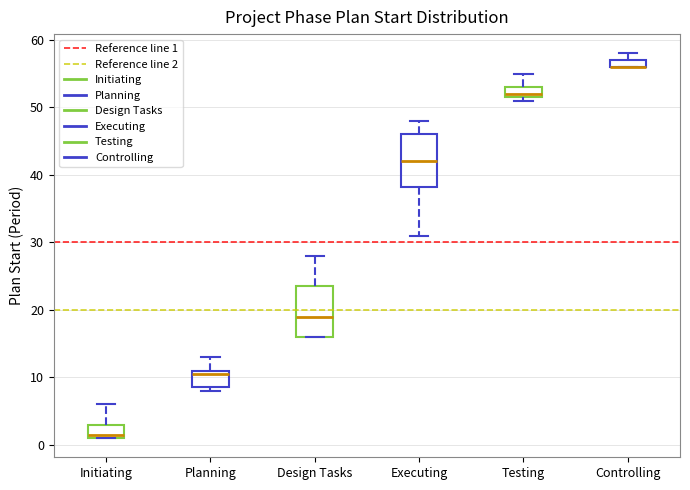

Where is the upper edge of the box for Controlling on the y-axis? The values are not printed on the chart, so give them approximately, as read against the axis.

57